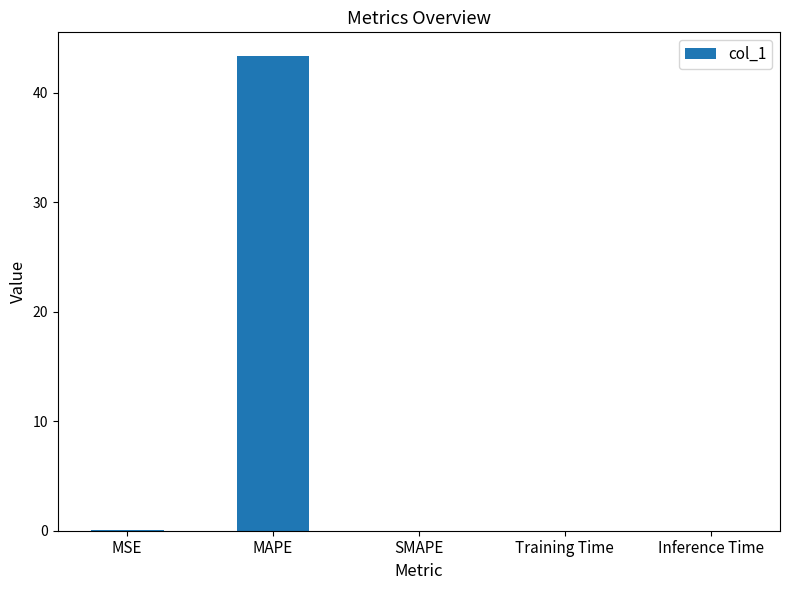

What is the greatest value displayed?

43.3